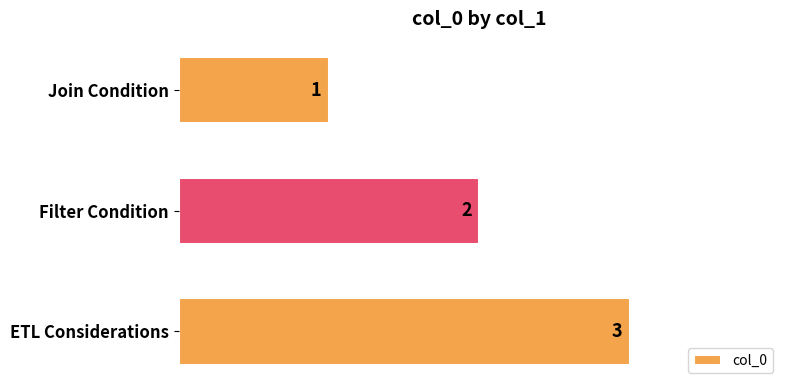

What is the sum of all values?

6